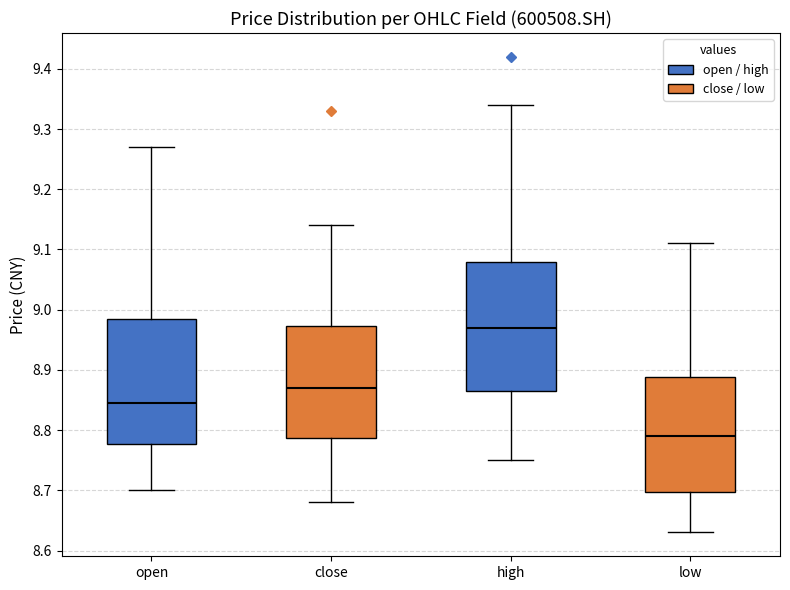

Reading left to right, read every box against the y-axis: the position of its median line, the range the box covers, and the ends of its whiskers. The values are not printed on the chart, so give them approximately, as read against the axis.

open: median 8.85, box 8.78 to 8.99, whiskers 8.70 to 9.27
close: median 8.87, box 8.79 to 8.97, whiskers 8.68 to 9.14
high: median 8.97, box 8.87 to 9.08, whiskers 8.75 to 9.34
low: median 8.79, box 8.70 to 8.89, whiskers 8.63 to 9.11